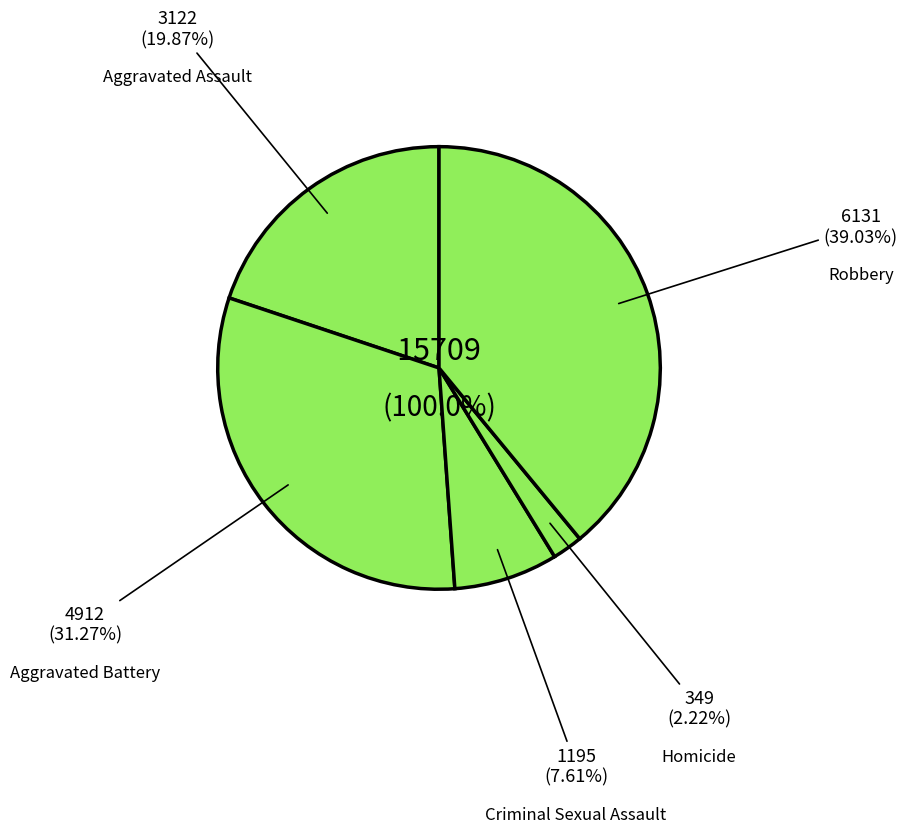

Rank the categories by value from highest to lowest.

Robbery, Aggravated Battery, Aggravated Assault, Criminal Sexual Assault, Homicide